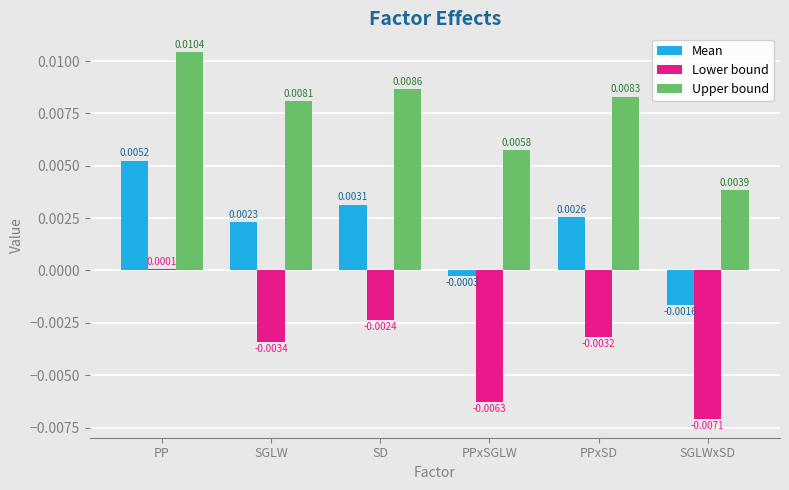

How many Upper bound values are between 0 and 1?

6